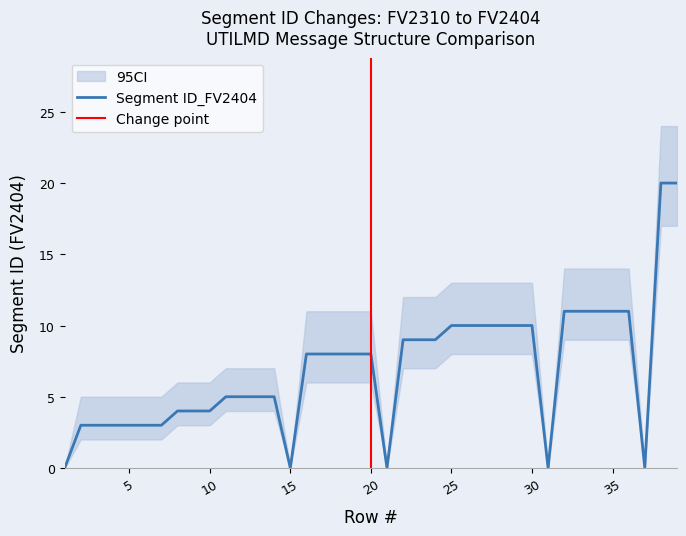

Is it true that Segment ID_FV2404 equals 7 at 39?

False